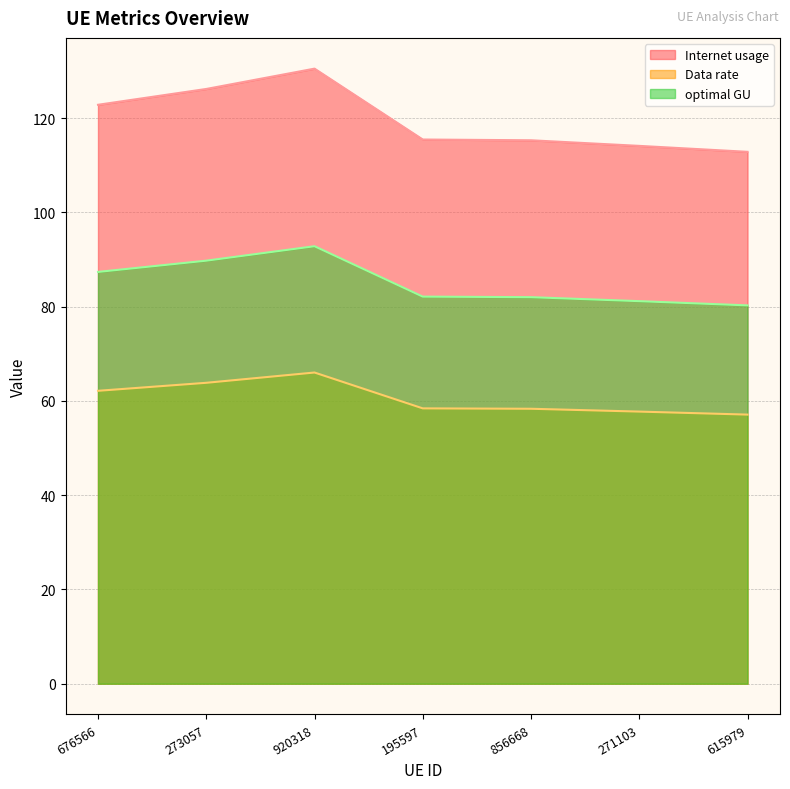

What is the maximum value shown in the chart?

130.5